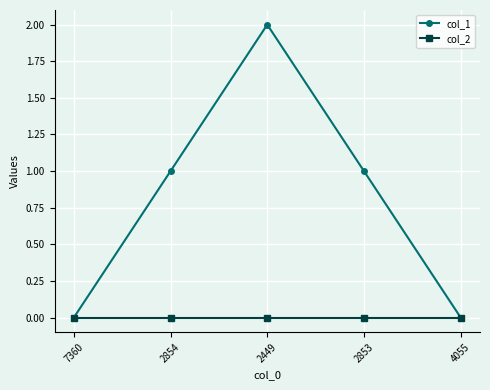

Is this an area chart (filled region under the line)?

No